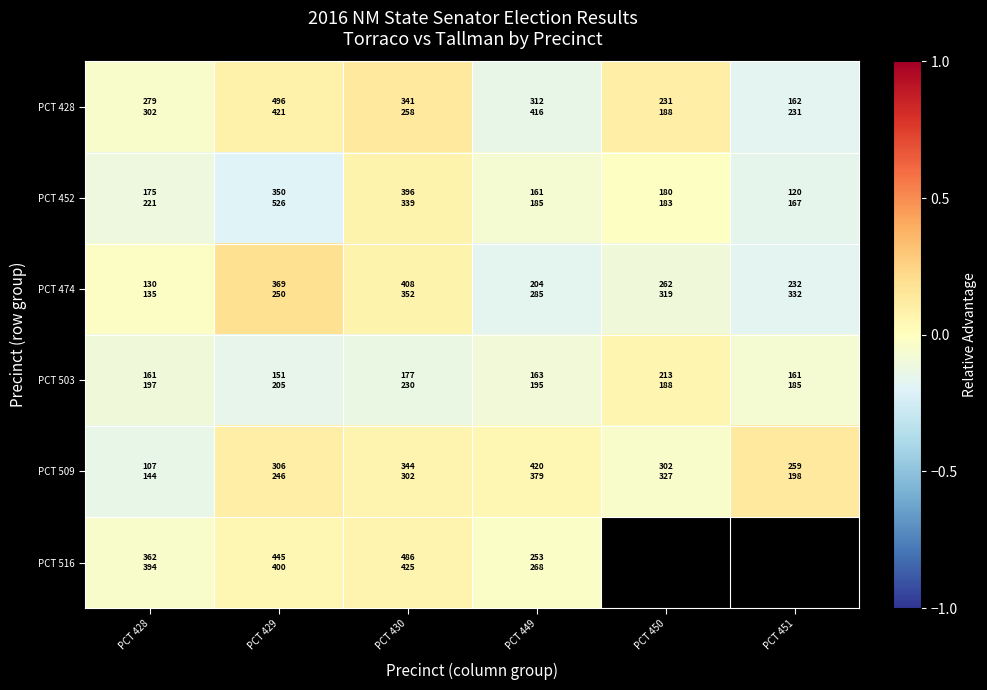

How many values in PCT 509 are below zero?

2